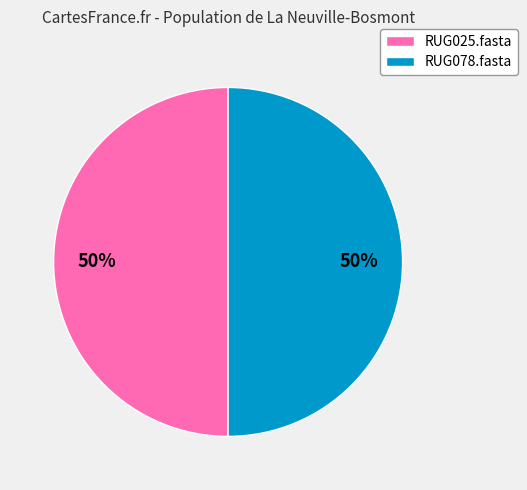

True or false: RUG078.fasta accounts for 37% of the total.

False